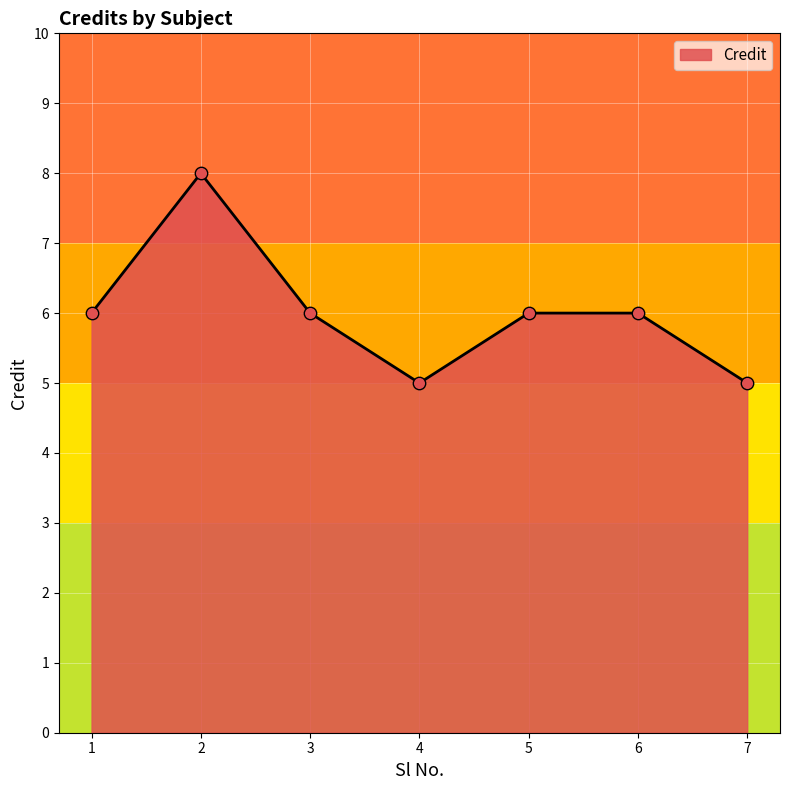

Which has a higher value, 2 or 6?

2